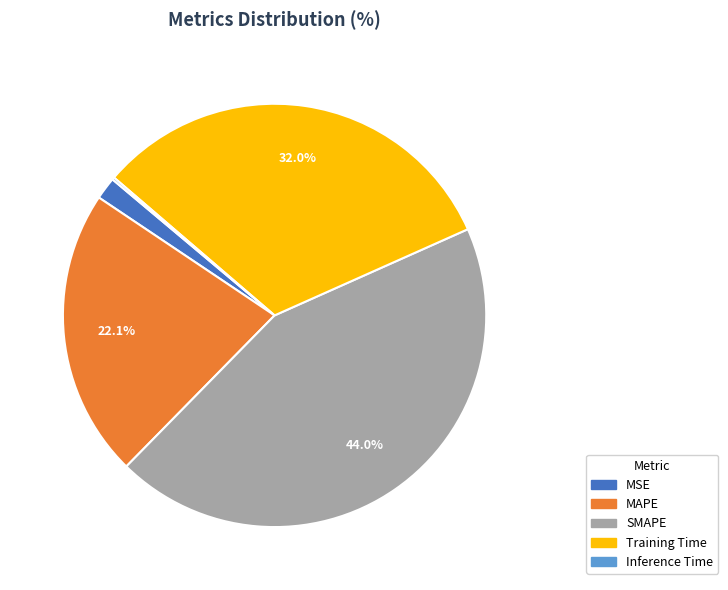

The SMAPE slice represents 44% of the pie. True or false?

True